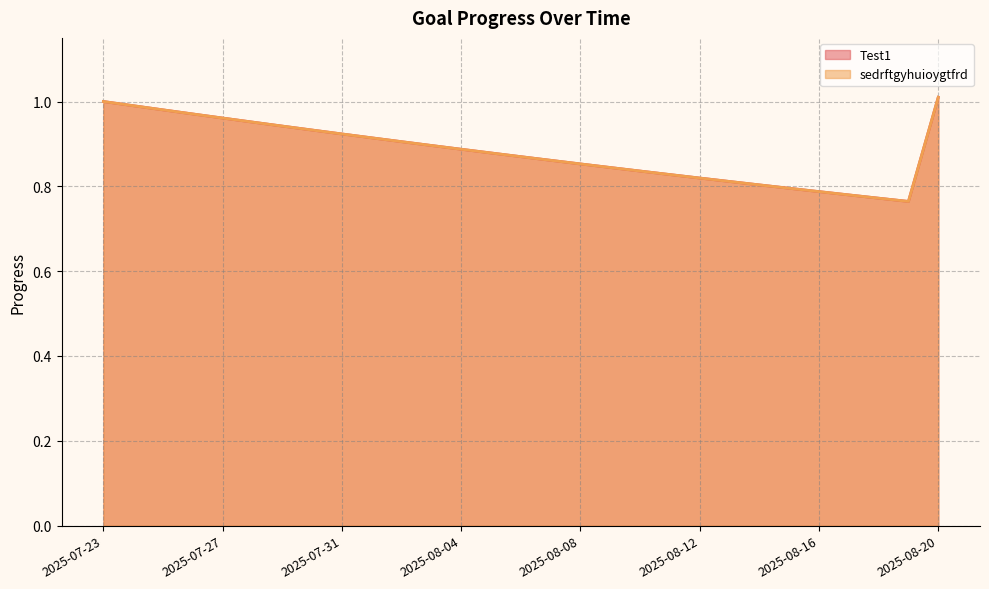

True or false: sedrftgyhuioygtfrd and Test1 intersect in this chart.

False